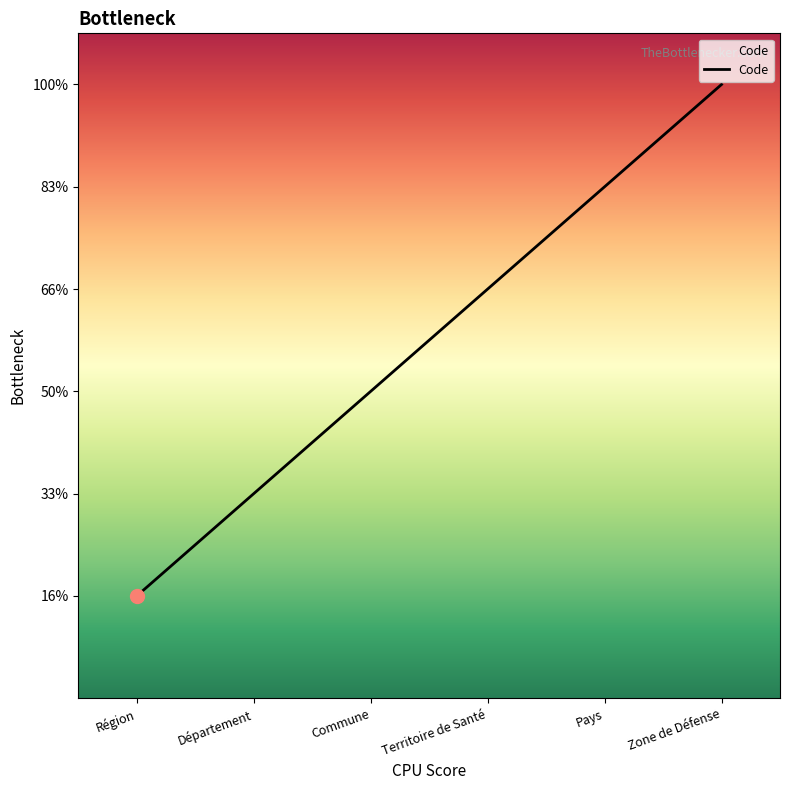

What is the ratio of the value at Territoire de Santé to the value at Commune?

1.3